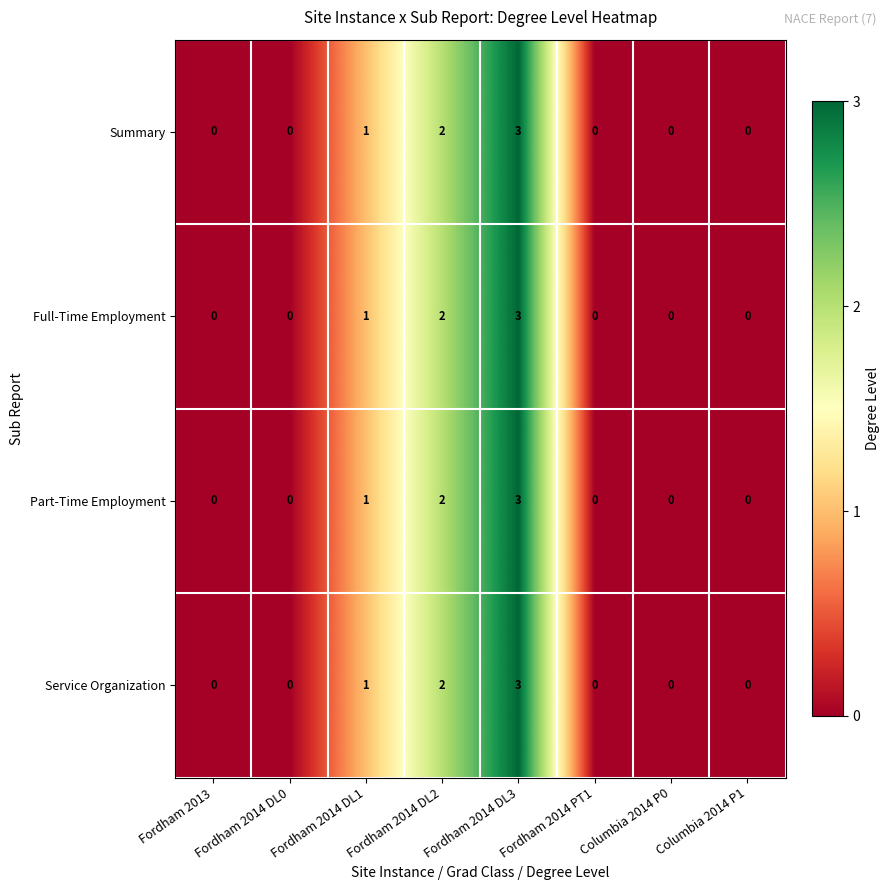

Which category has the highest value in the Part-Time Employment series?

Fordham 2014 DL3